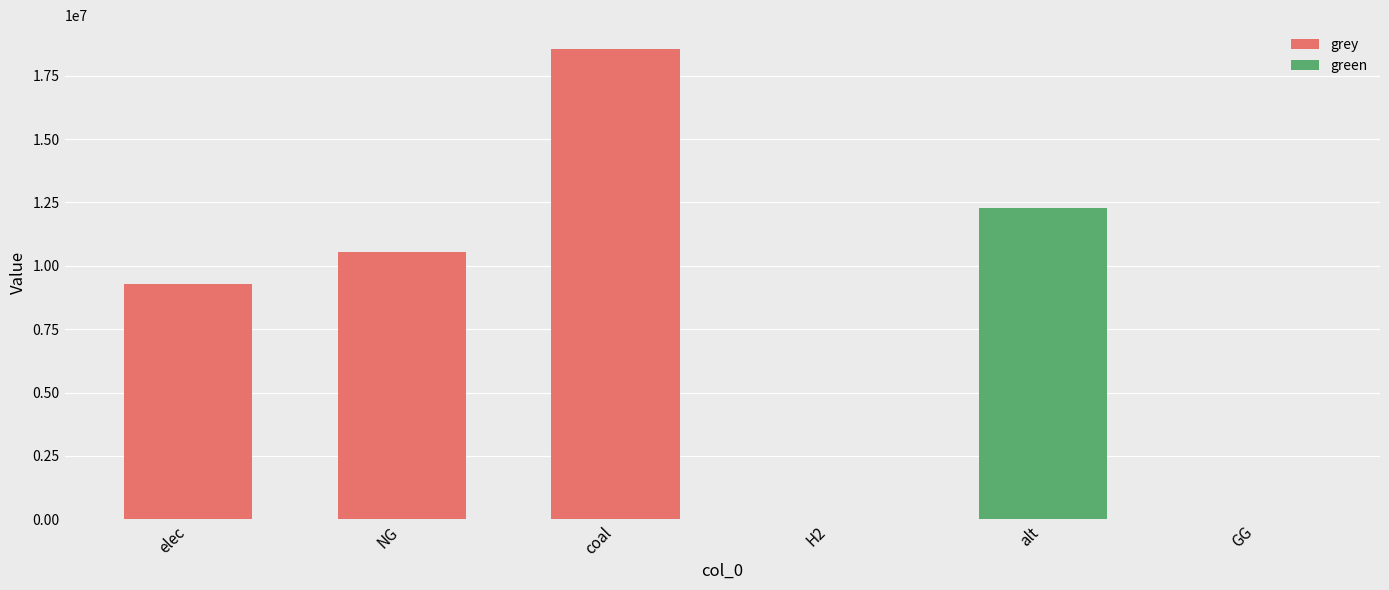

Rank the series by their maximum value, from highest to lowest.

grey, green